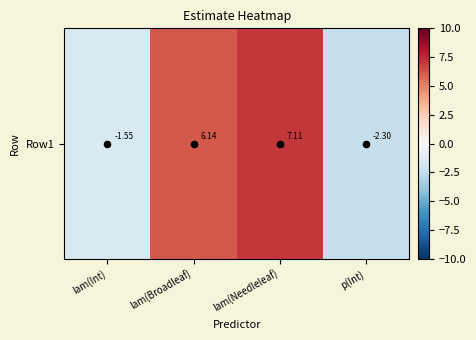

List the labels in order of value, smallest first.

p(Int), lam(Int), lam(Broadleaf), lam(Needleleaf)